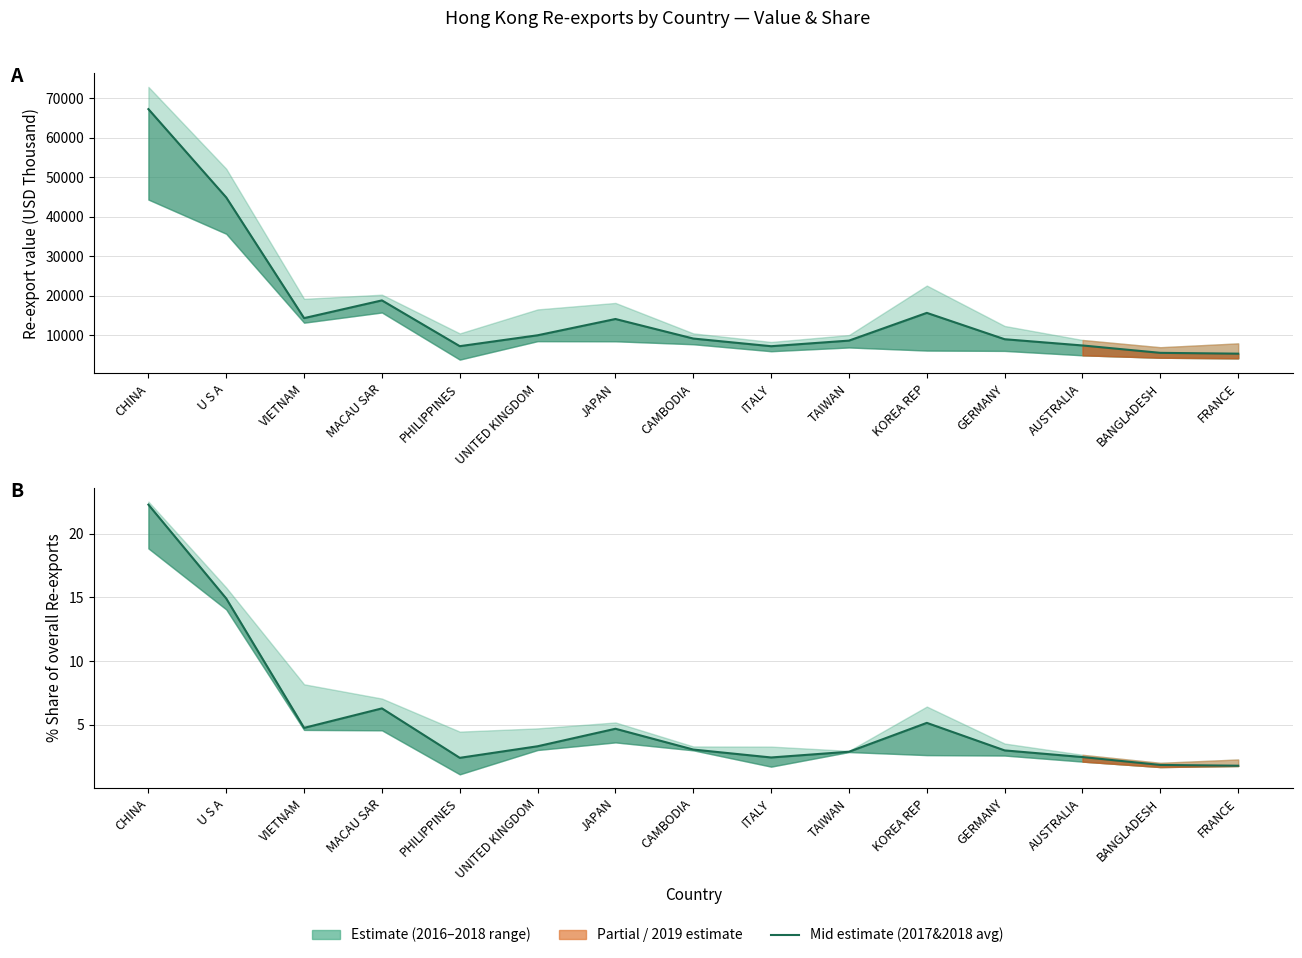

Reading left to right, transcribe all the data shown in this chart.

201712 (USD Thousand): 67256.5	44887.3	14326.9	18816.4	7222.6	9980.6	14103.3	9152.3	7212.4	8632.5	15655.9	8980.8	7400.6	5530.4	5322.6
201712 % Share: 22.3	14.9	4.7	6.3	2.4	3.3	4.7	3.0	2.4	2.9	5.1	3.0	2.4	1.8	1.8